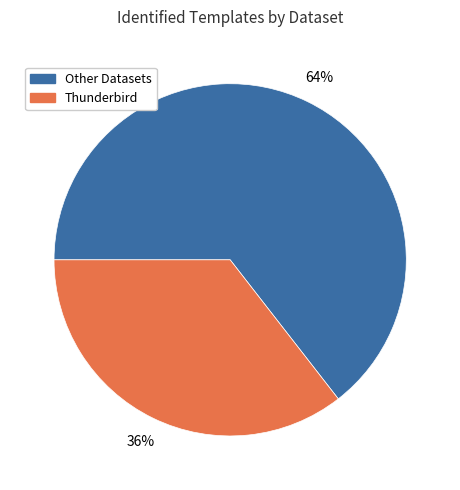

How many segments does this pie chart have?

2